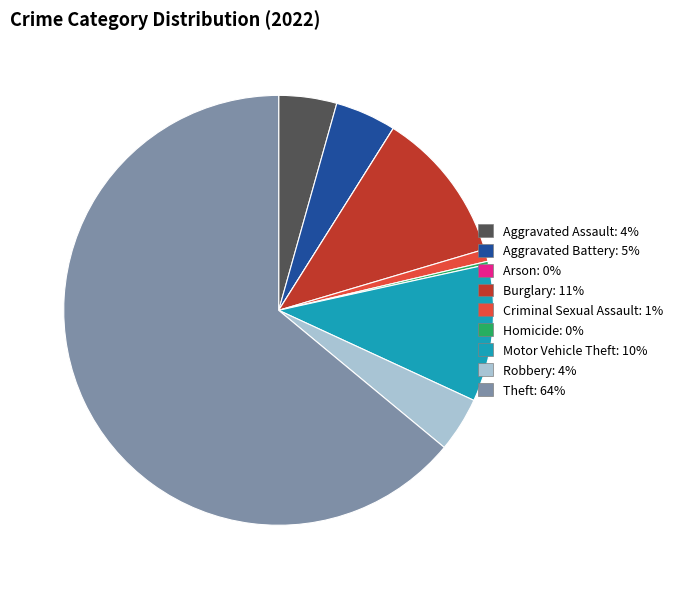

Between Motor Vehicle Theft and Aggravated Battery, which is larger?

Motor Vehicle Theft